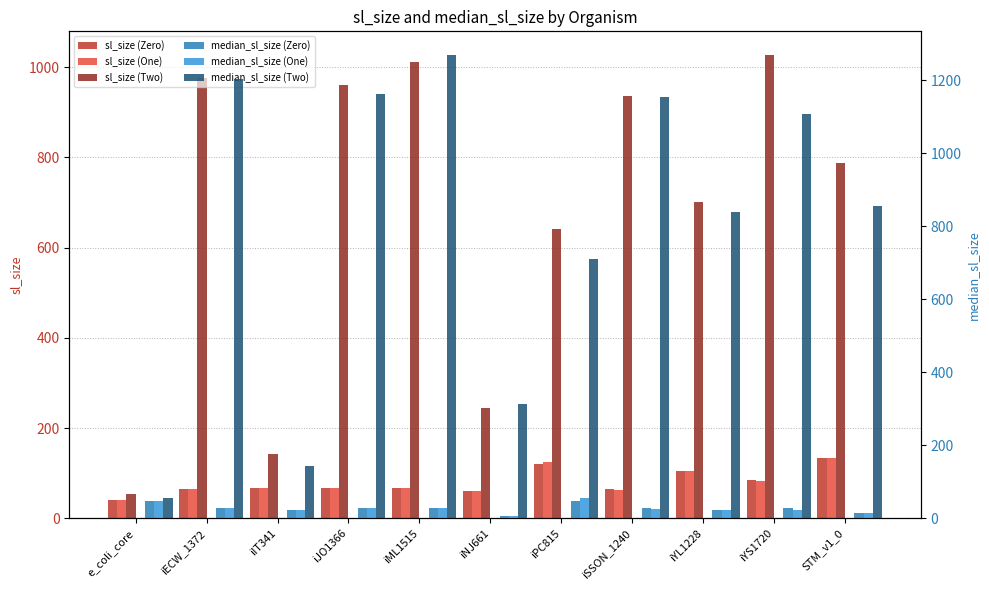

How many bars are there in total?

66